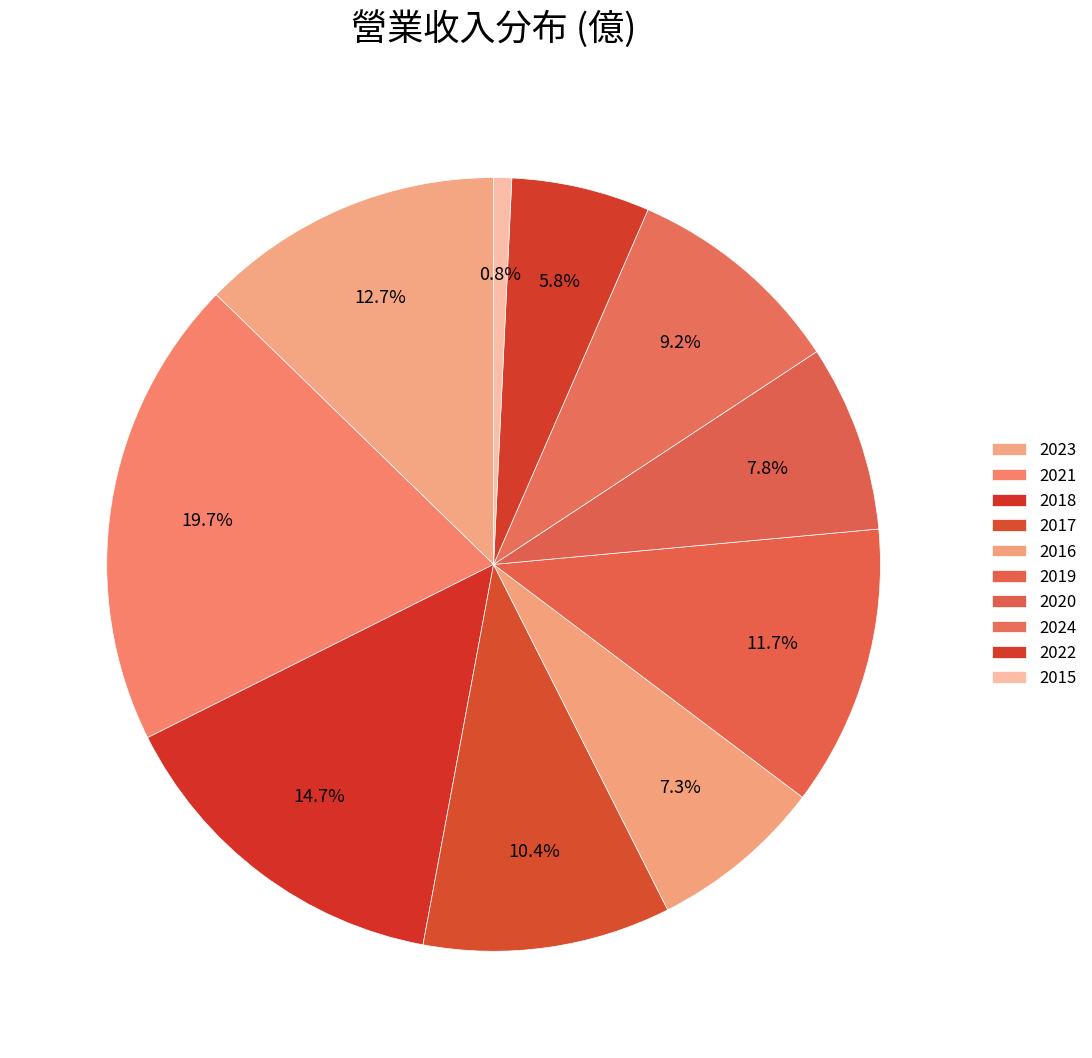

Which slice is the largest?

2021